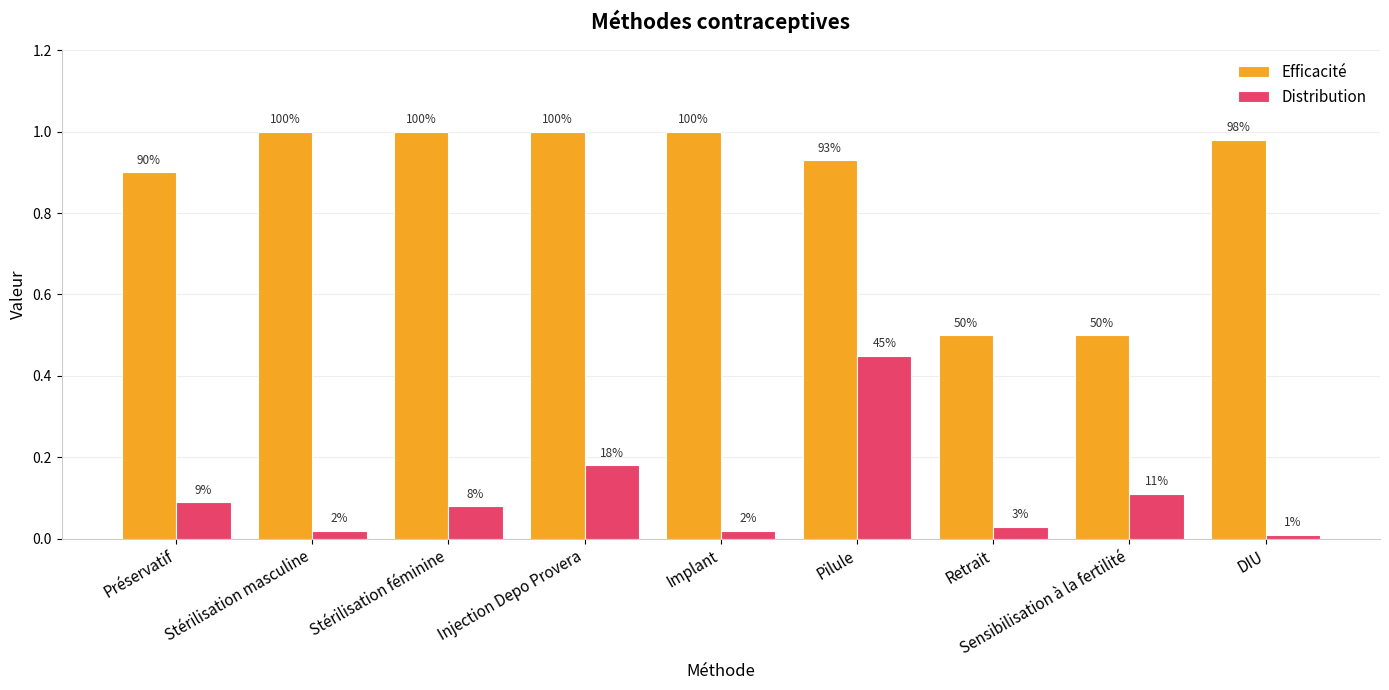

Reading left to right, transcribe all the data shown in this chart.

Efficacité: 0.9	1.0	1.0	1.0	1.0	0.9	0.5	0.5	1.0
Distribution: 0.1	0.0	0.1	0.2	0.0	0.5	0.0	0.1	0.0